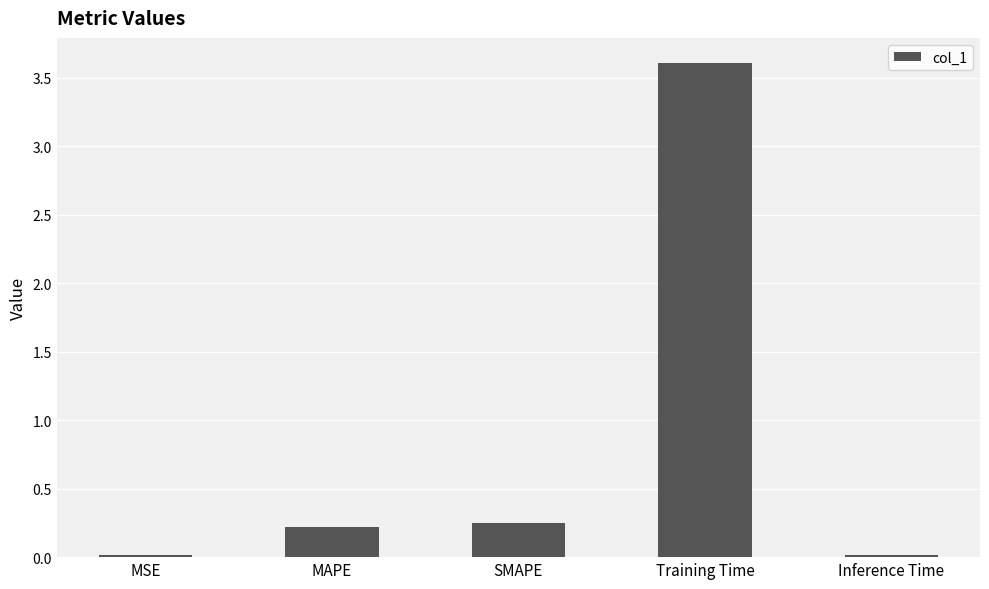

How many distinct data groups are displayed?

1